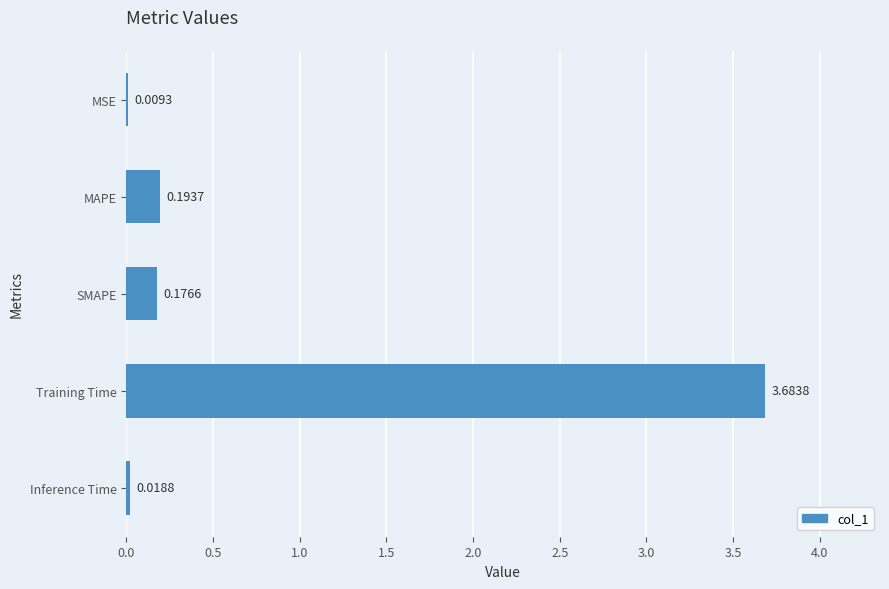

Which label corresponds to the largest value in the chart?

Training Time